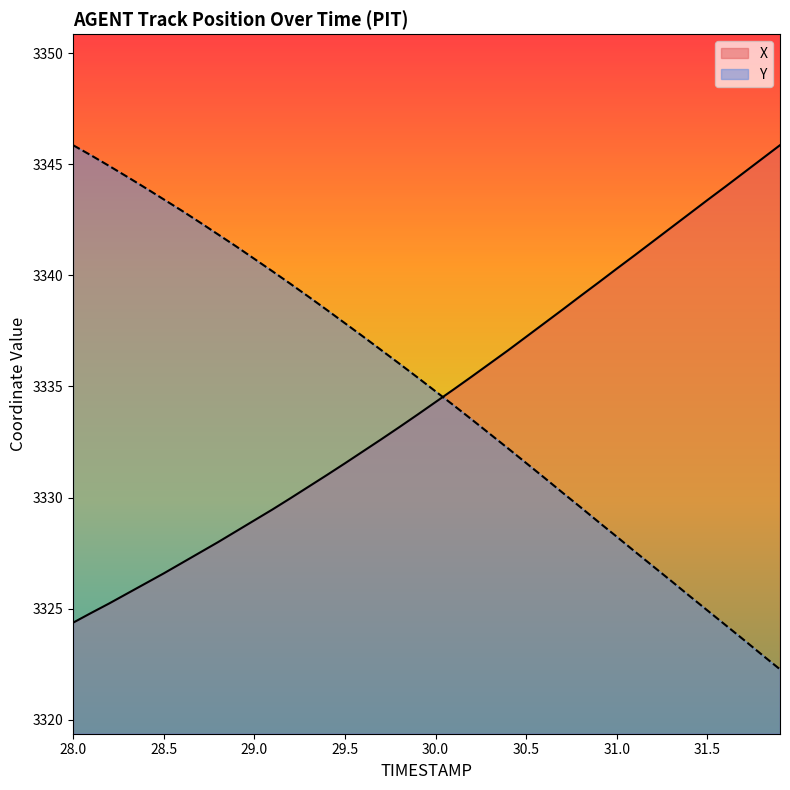

How many values in the Y series exceed 3335?

20